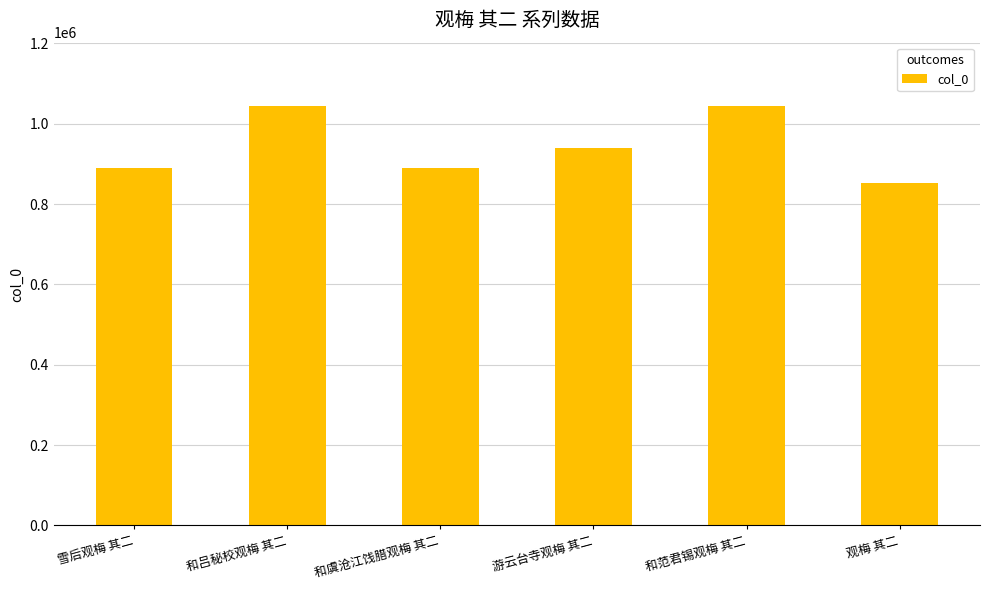

What is the sum of the values at 游云台寺观梅 其二 and 观梅 其二?

1793775